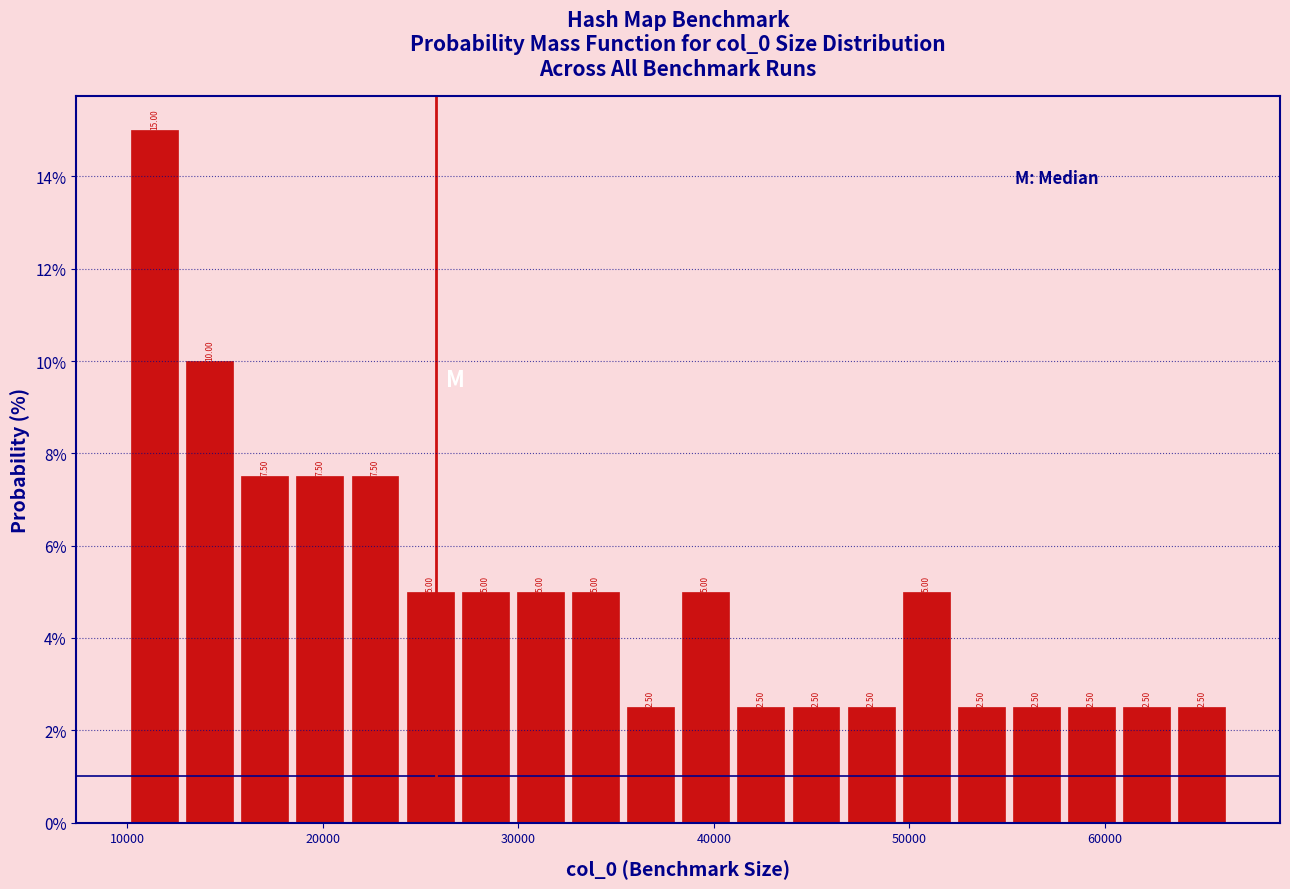

Read against the x-axis, roughly where is the centre of the tallest bar?

11000